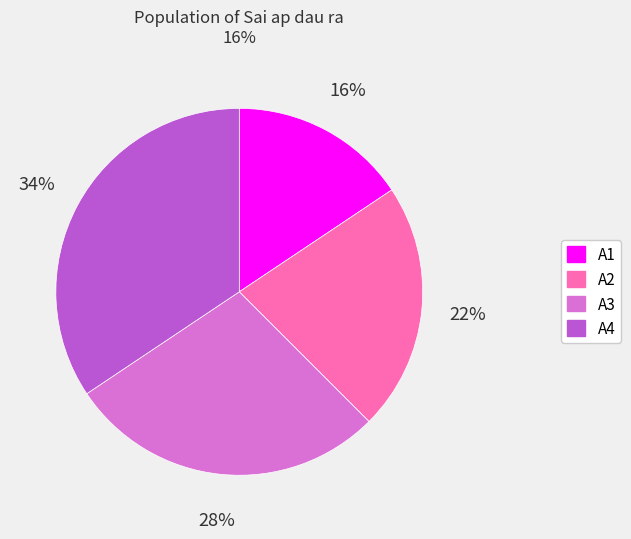

To the nearest percent, what is the average slice percentage?

25%